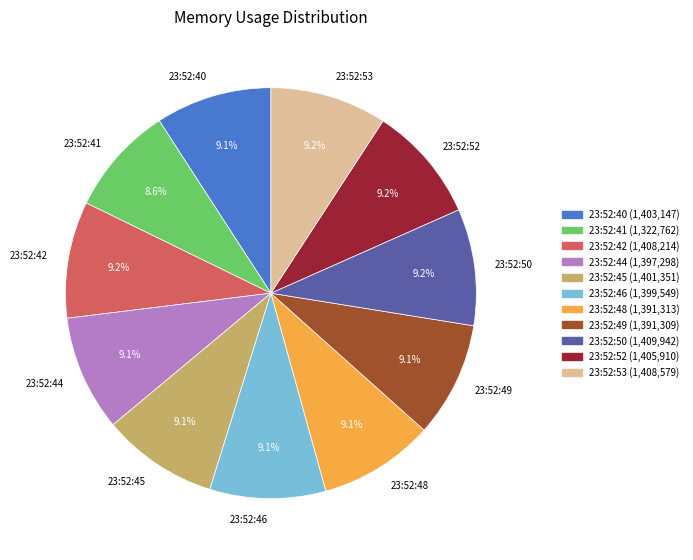

Do 23:52:46 and 23:52:52 together represent more than half of the pie?

No